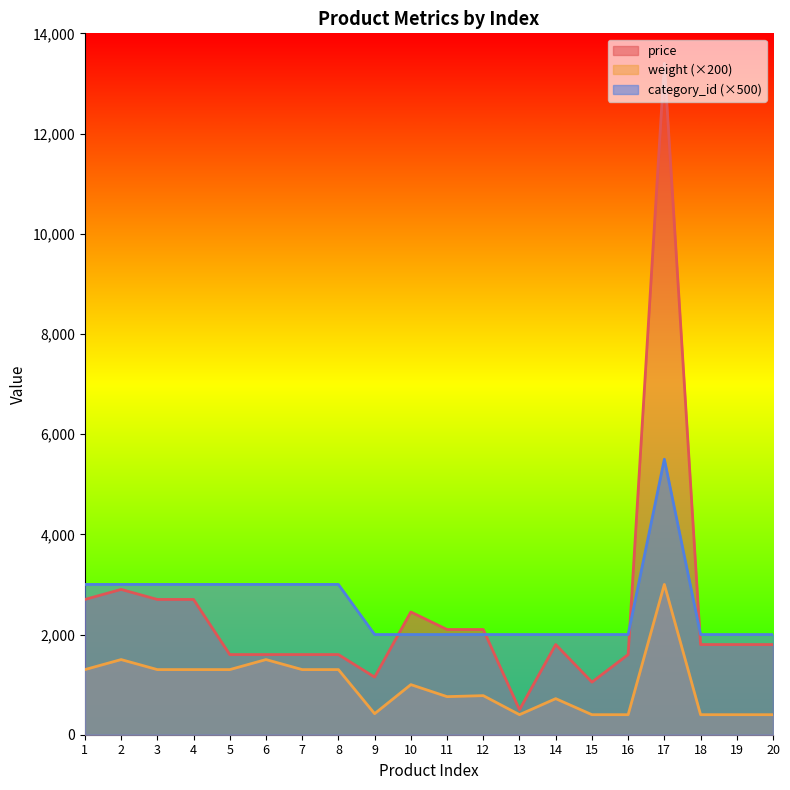

The value of category_id at 10 is 3048. True or false?

False